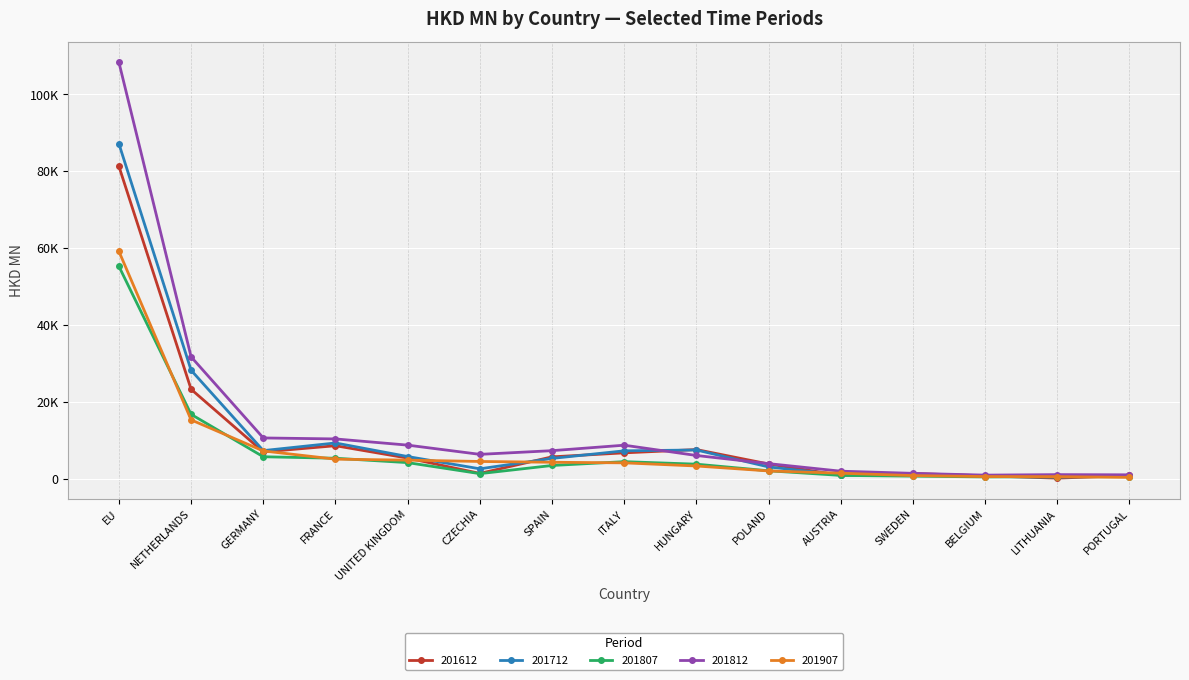

In 201812, how many points are lower than both neighbors (excluding endpoints)?

2